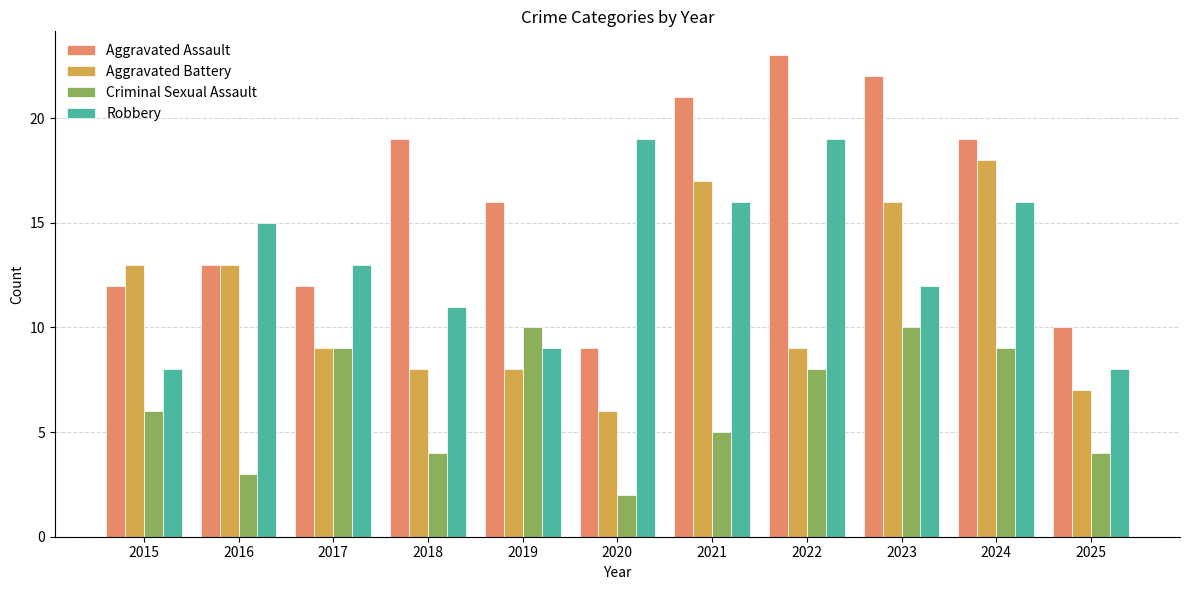

Which series has the largest total across all categories?

Aggravated Assault